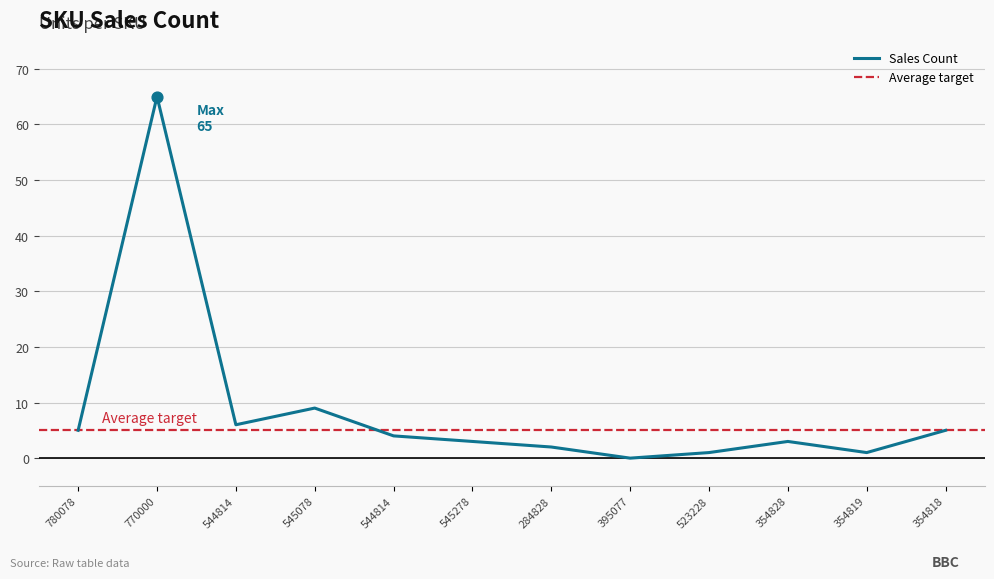

What is the change in value from 523228 to 354828?

+2